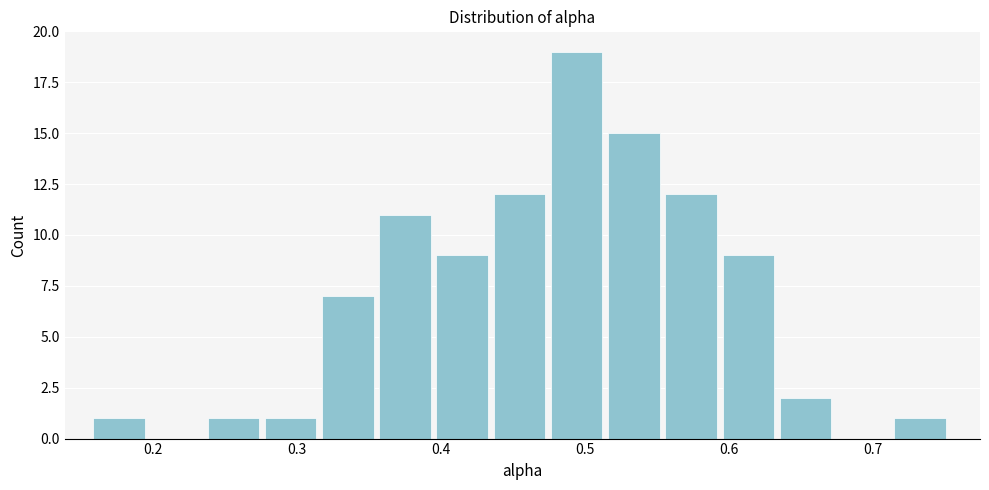

Around what value on the x-axis is the tallest bar? Give the approximate position of its centre, as read against the axis.

0.49